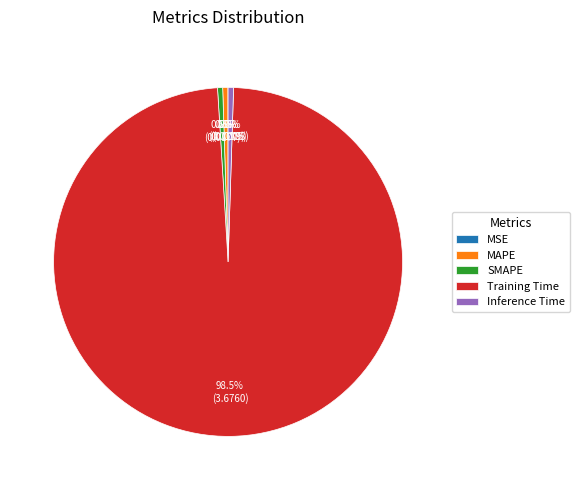

Does Training Time account for over 50% of the chart?

Yes